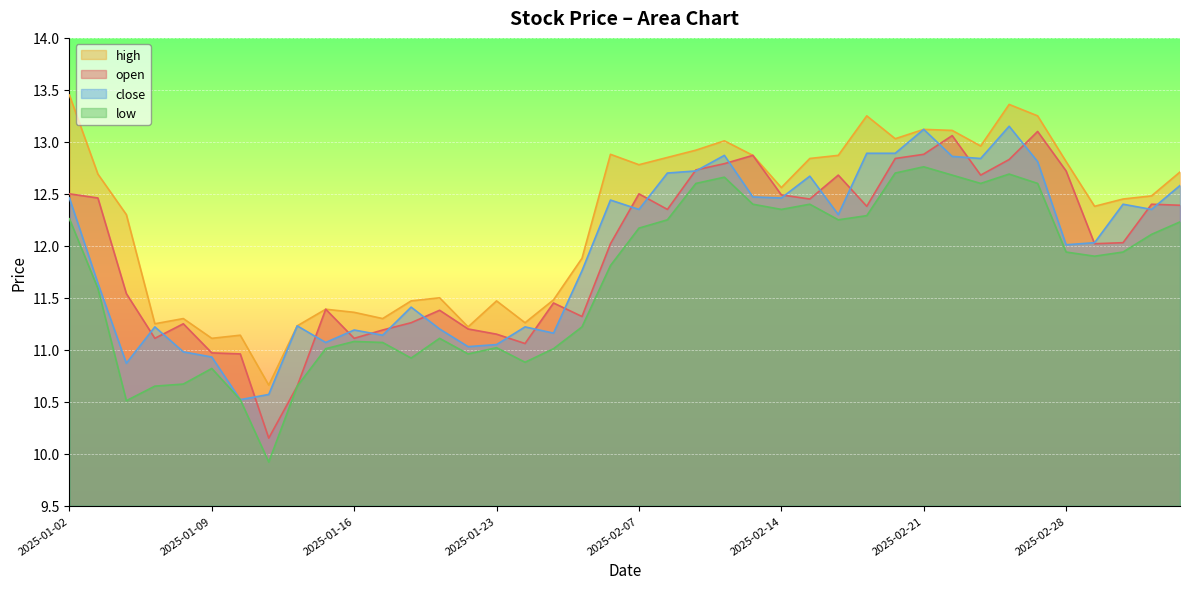

True or false: low and open intersect in this chart.

False